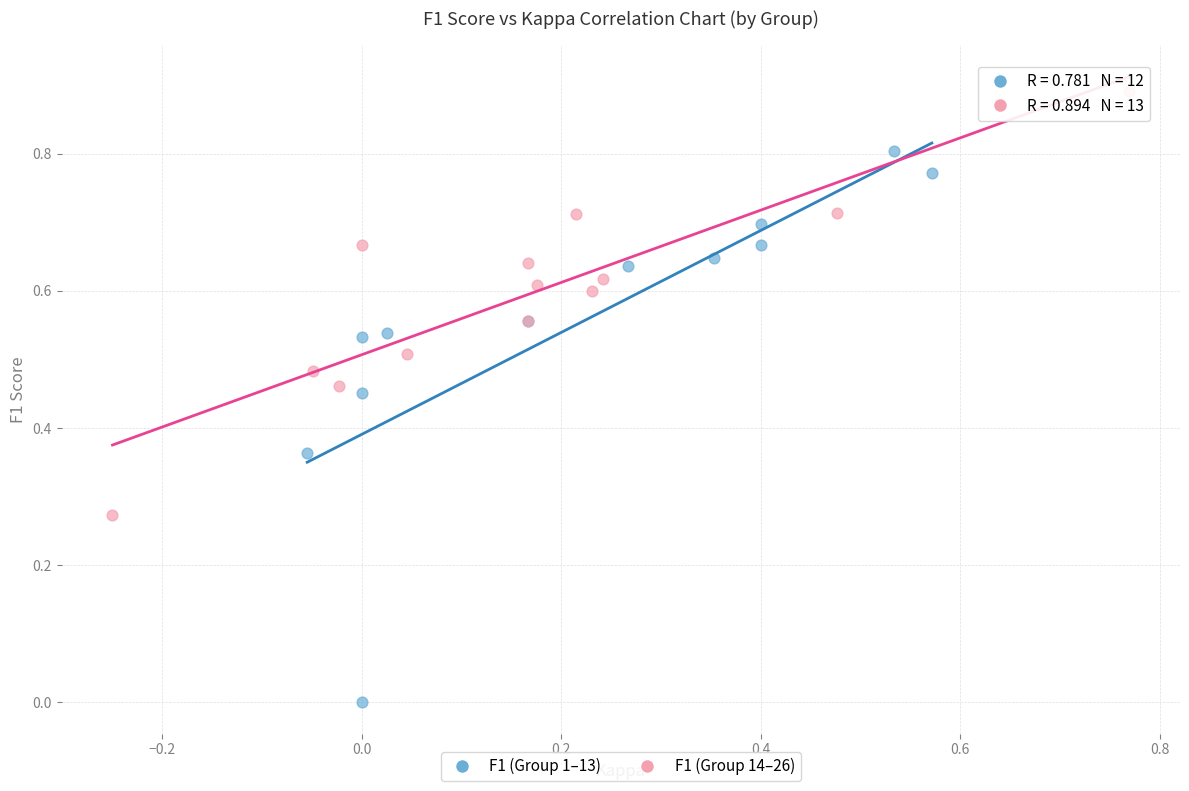

Which series has the widest spread of Y values?

F1 (Group 1–13)